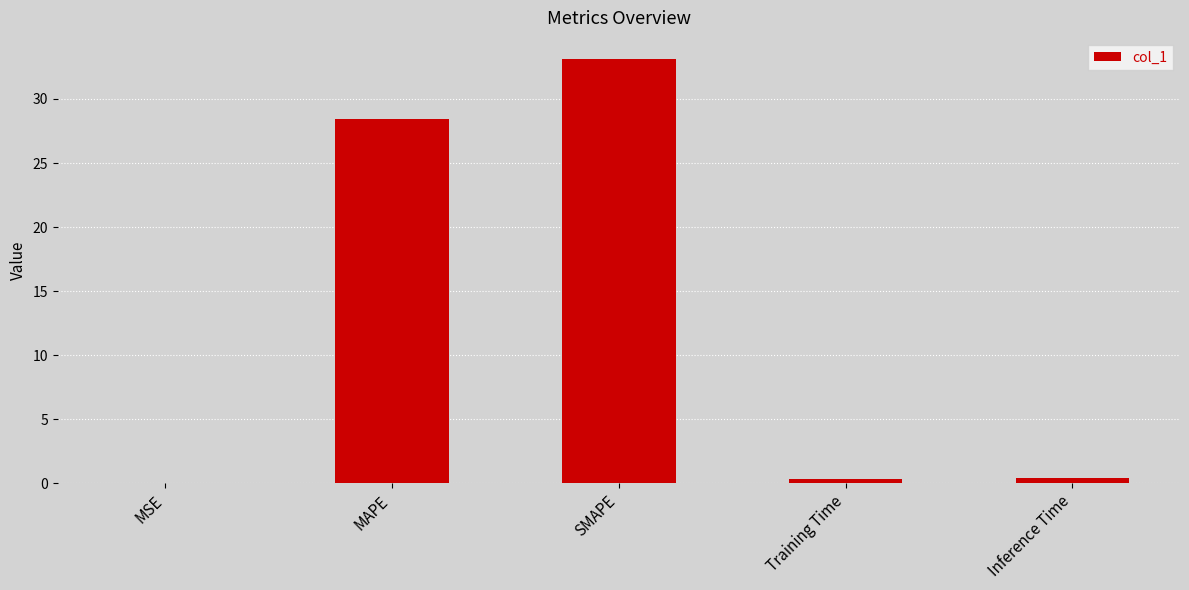

What is the sum of all values?

62.3